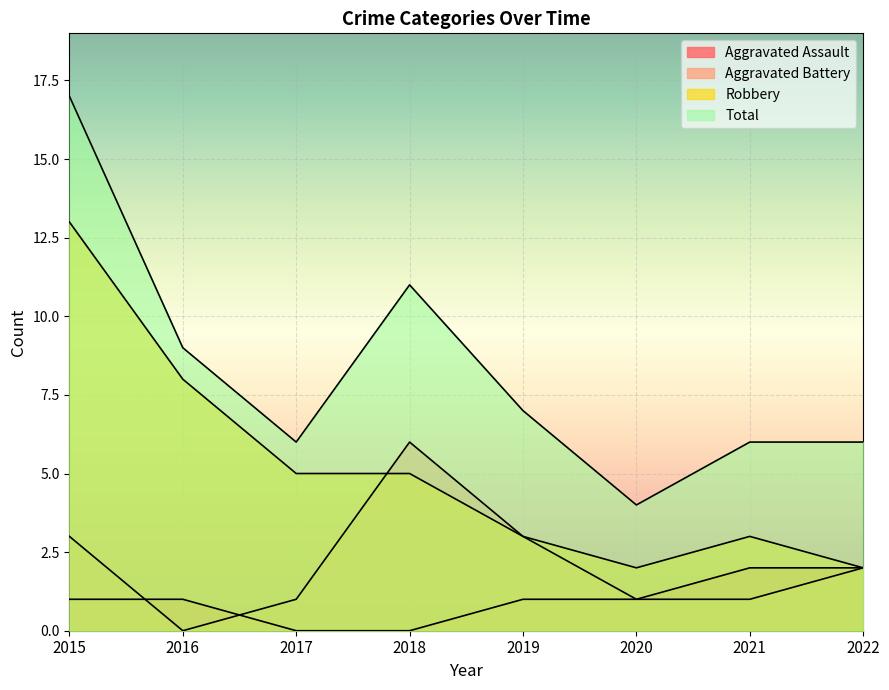

True or false: Aggravated Assault and Robbery intersect in this chart.

False